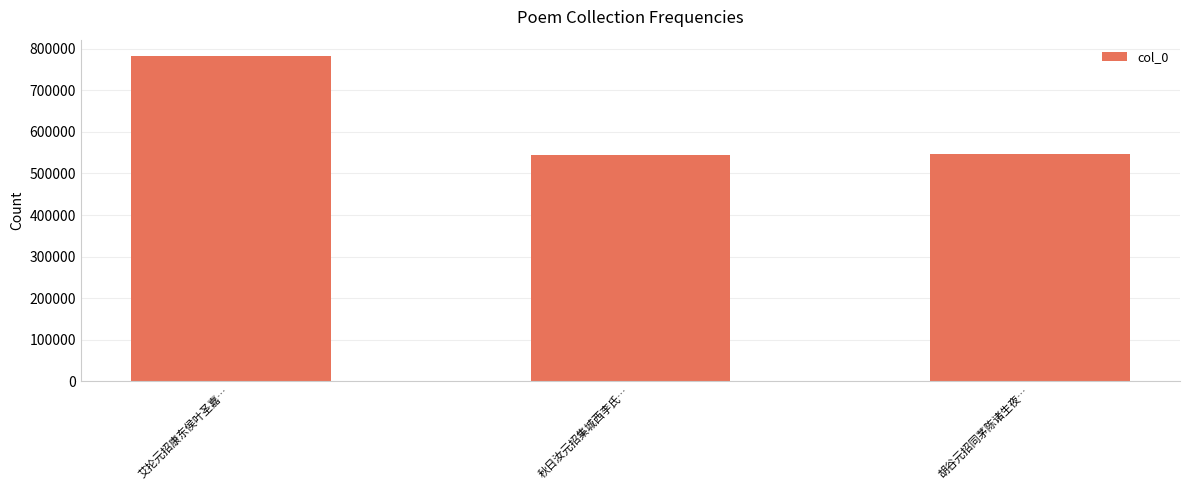

True or false: the data shows 188740 at 艾抡元招康东侯叶圣嘉….

False